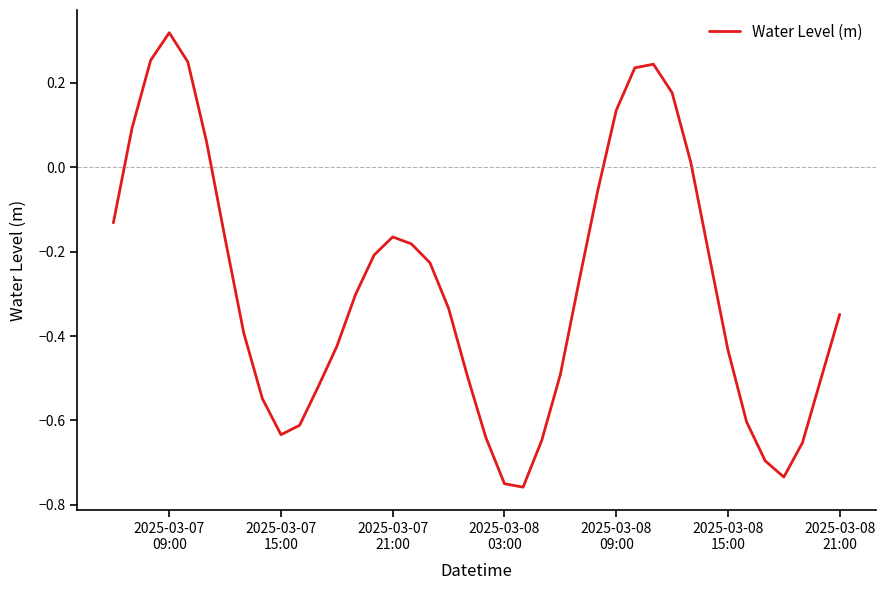

What is the difference between the maximum and minimum values?

1.1